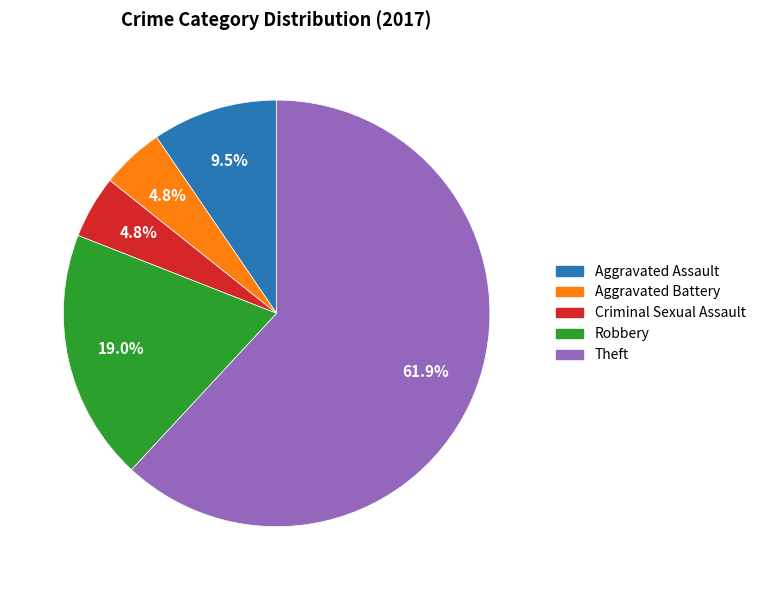

True or false: Robbery accounts for 19% of the total.

True